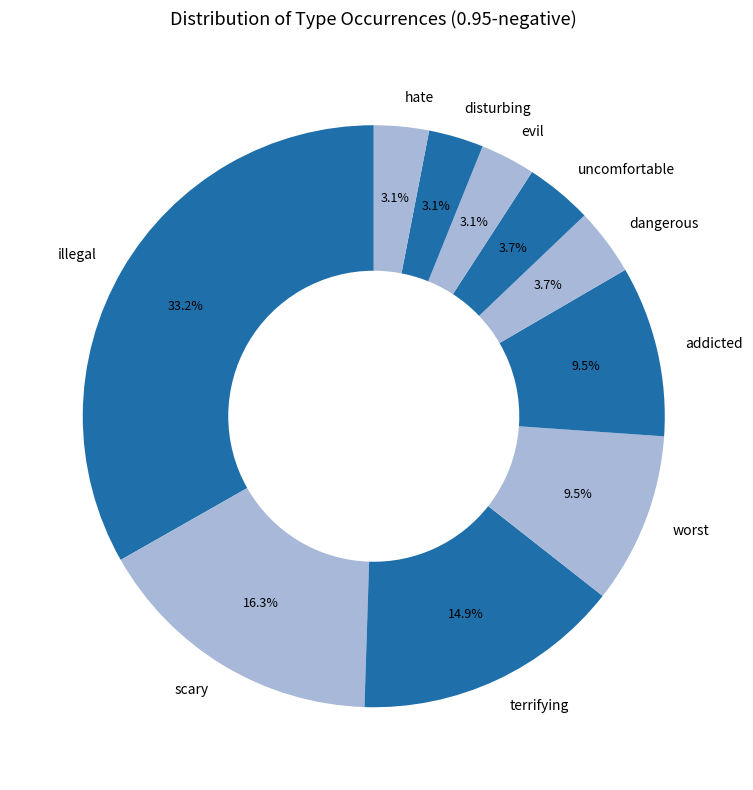

How much of the chart is everything except evil?

96.9%